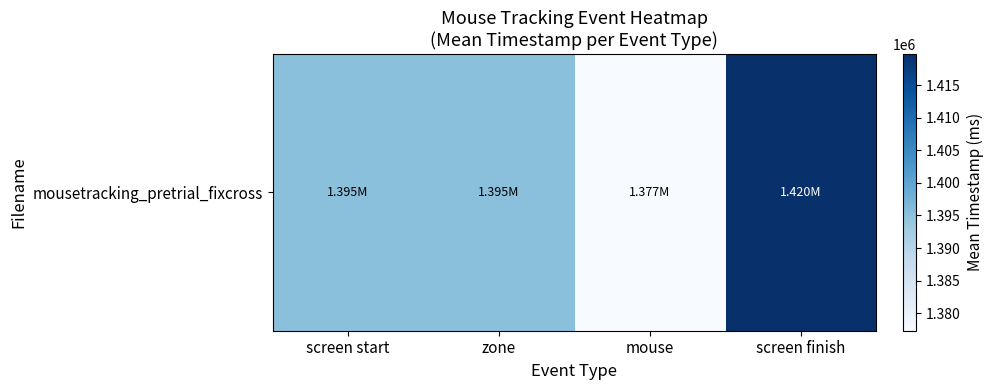

Rank the categories by value from highest to lowest.

screen finish, screen start, zone, mouse